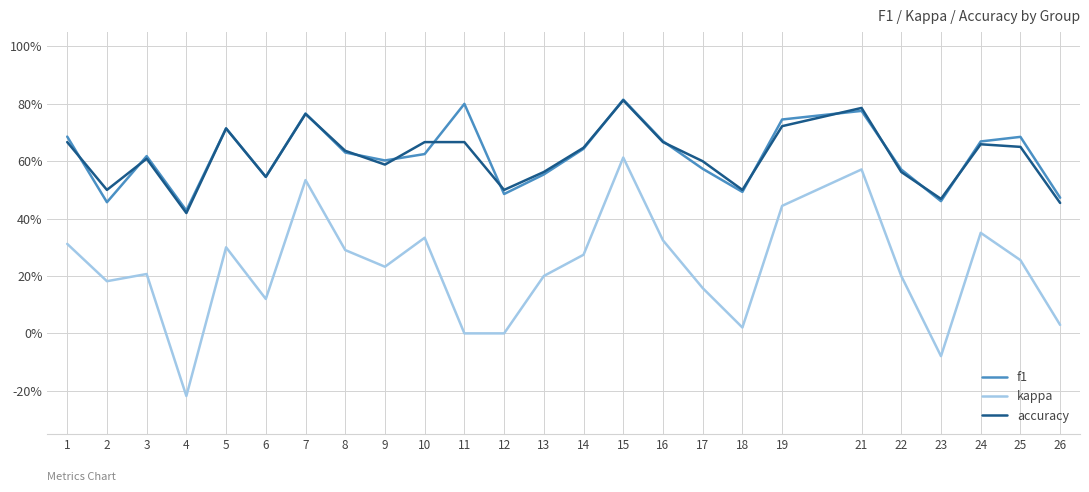

Does the chart have visible grid lines?

Yes